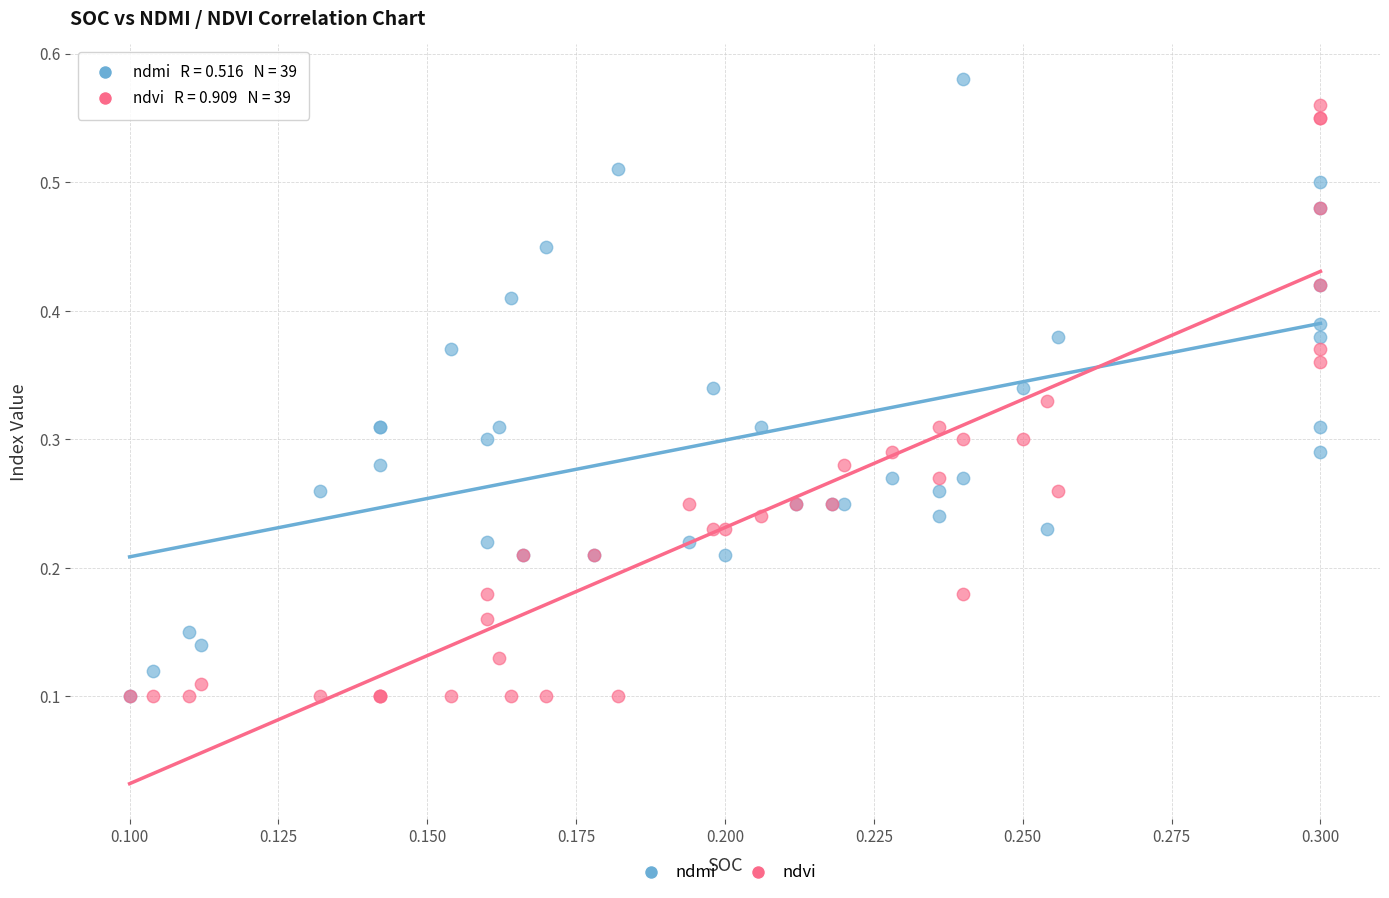

What are all the series names shown in the legend?

ndmi, ndvi